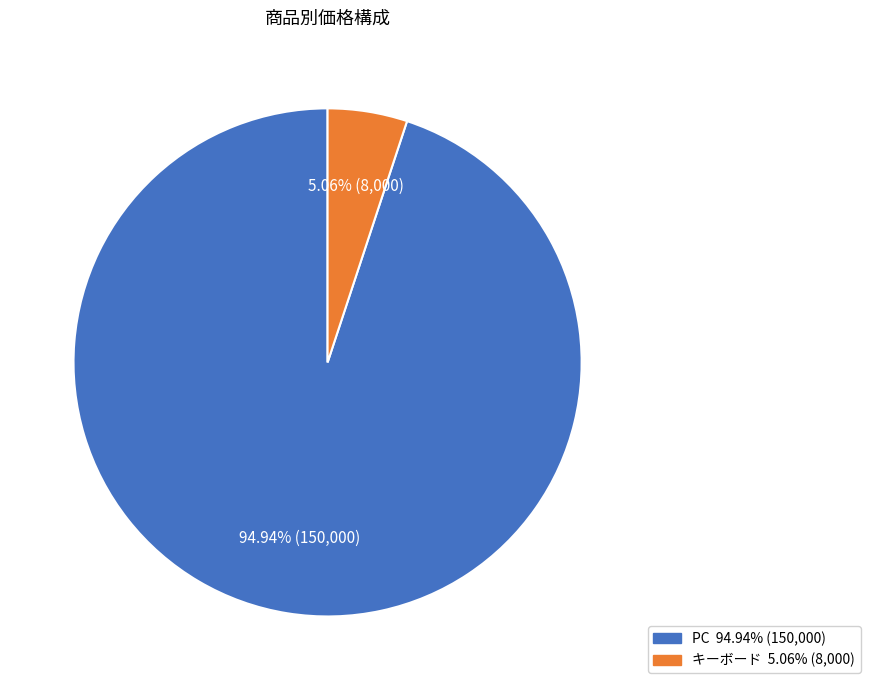

How many segments does this pie chart have?

2